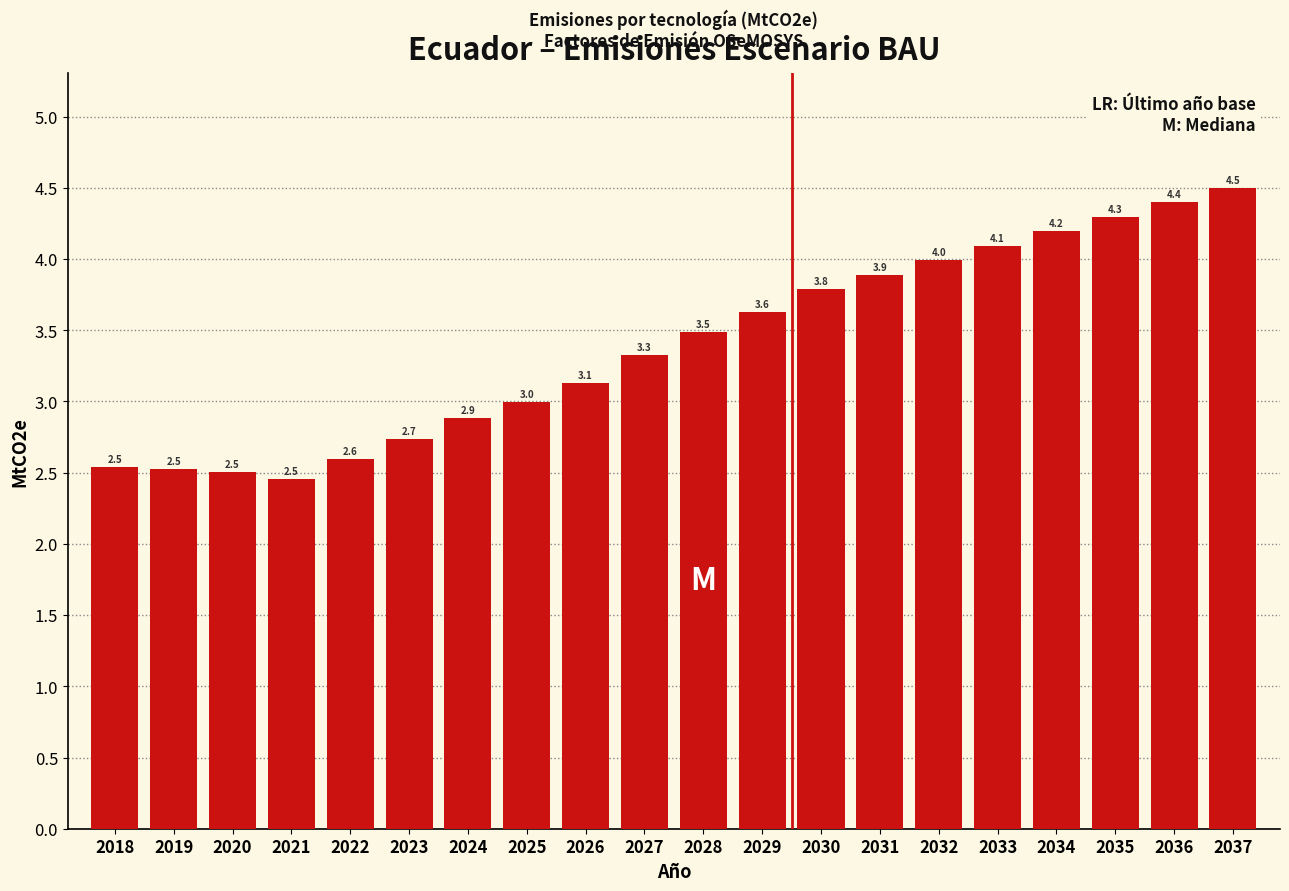

Reading right to left, transcribe all the data shown in this chart.

2037=4.5	2036=4.4	2035=4.3	2034=4.2	2033=4.1	2032=4.0	2031=3.9	2030=3.8	2029=3.6	2028=3.5	2027=3.3	2026=3.1	2025=3.0	2024=2.9	2023=2.7	2022=2.6	2021=2.5	2020=2.5	2019=2.5	2018=2.5